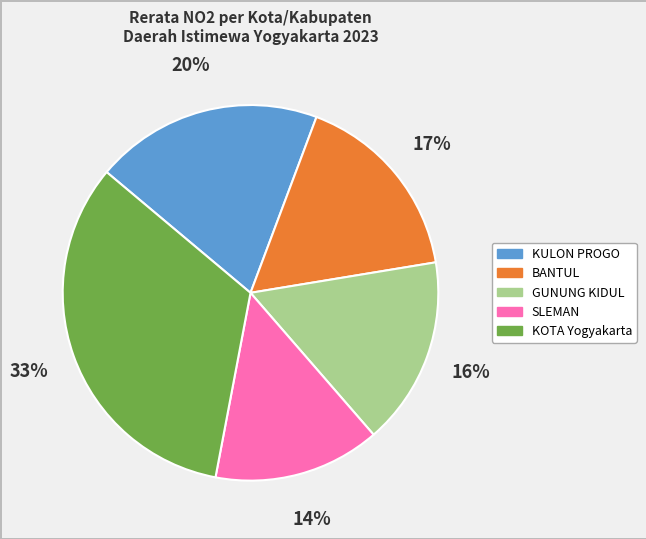

Which category has the smallest portion of the pie?

SLEMAN